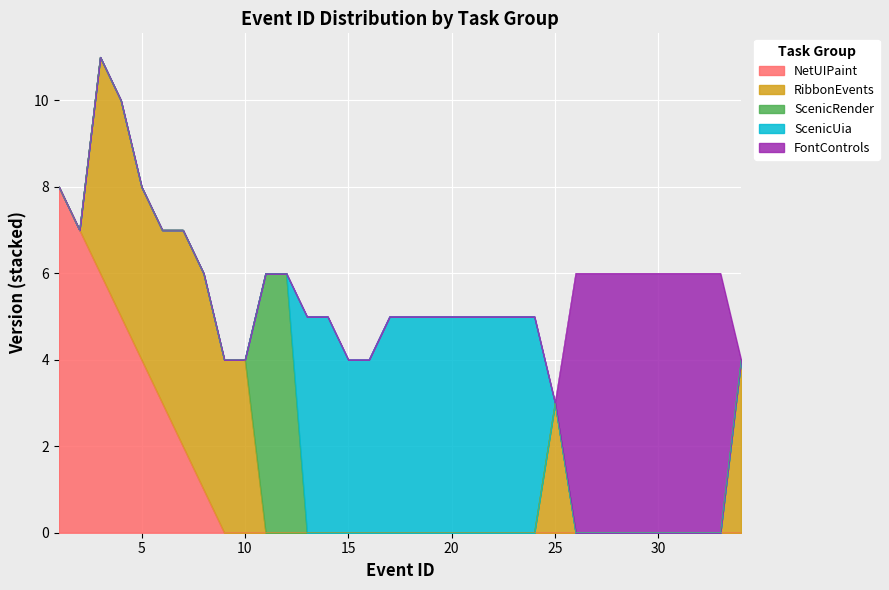

What are all the series names shown in the legend?

NetUIPaint, RibbonEvents, ScenicRender, ScenicUia, FontControls